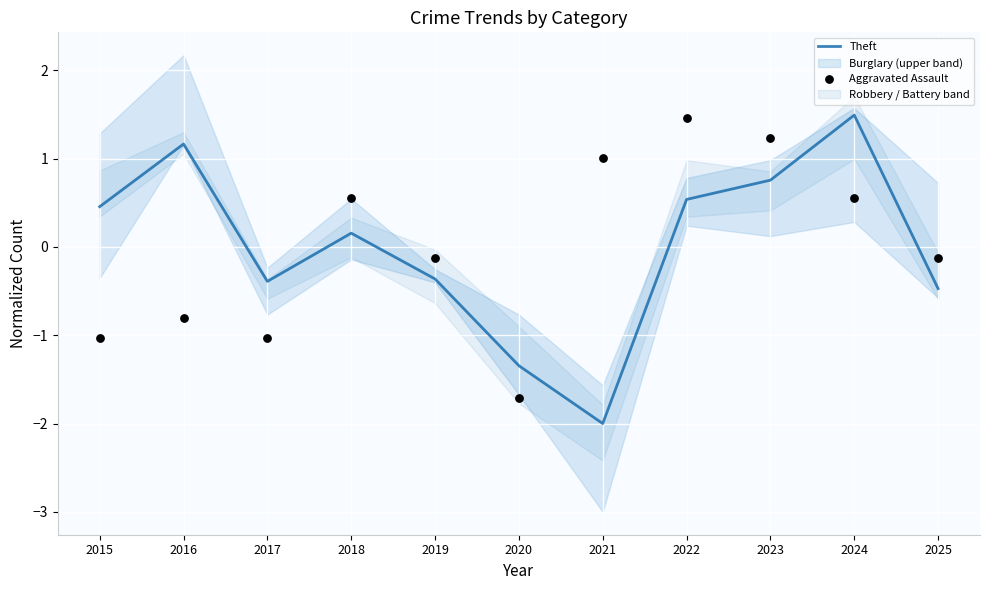

Which series reaches the maximum Y coordinate?

Theft